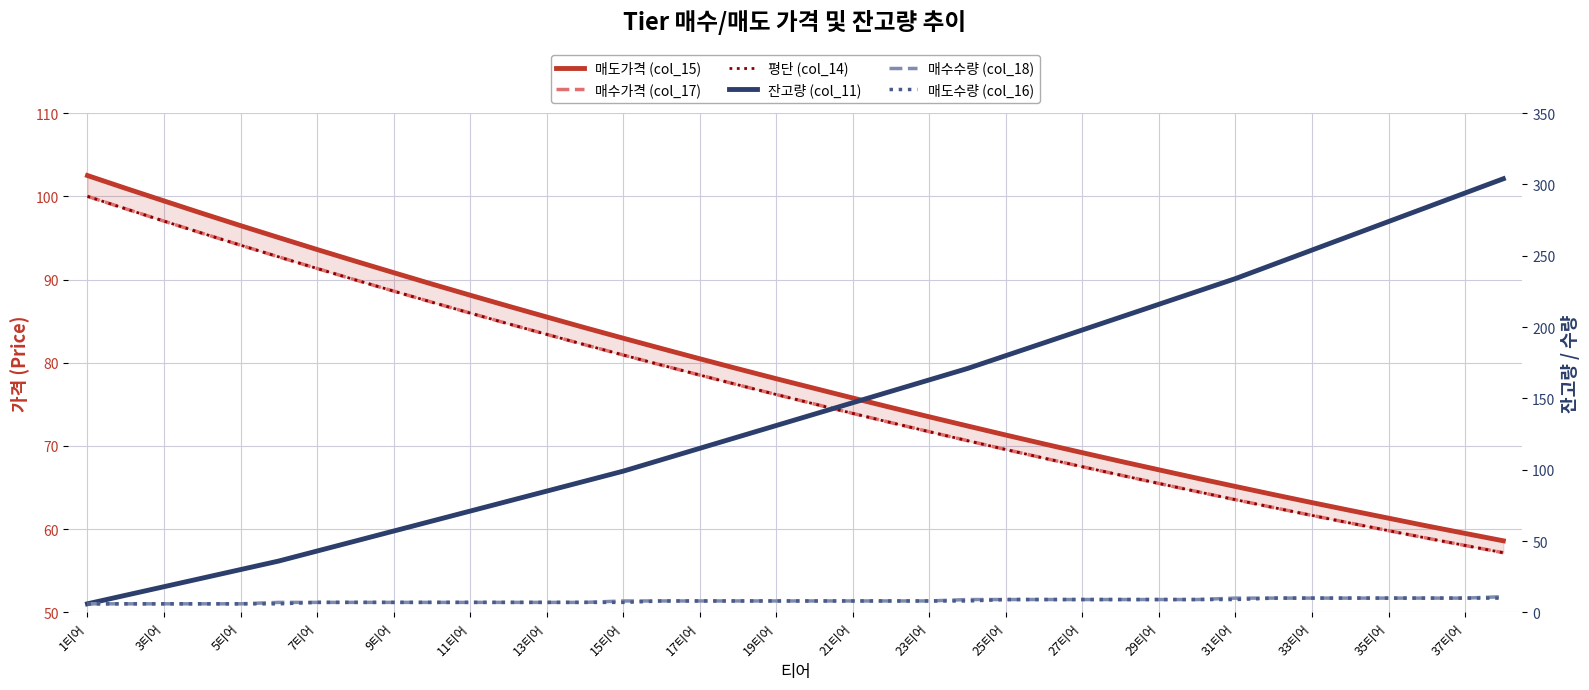

The 매수수량 (col_18) series shows 4.4 at 23티어. True or false?

False